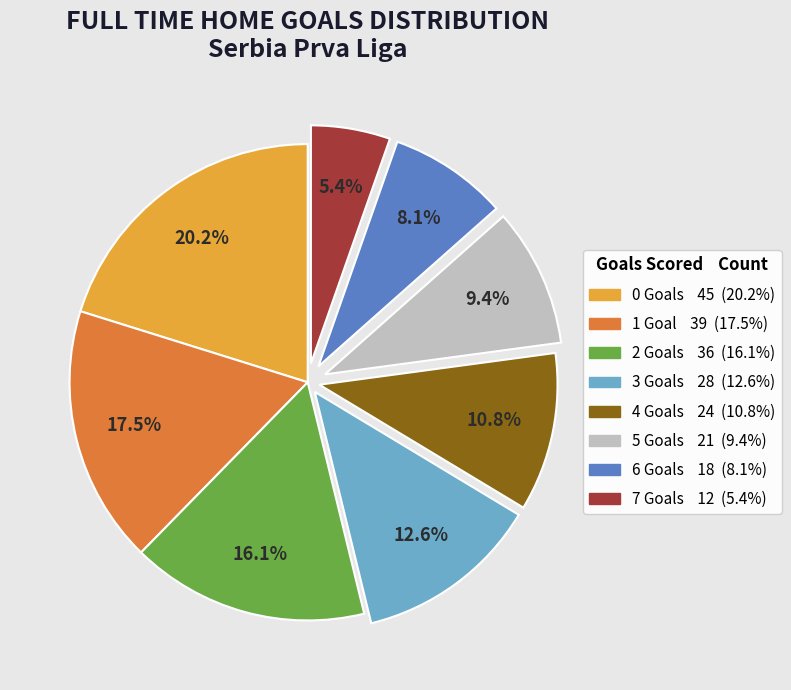

Count the number of slices in the pie.

8